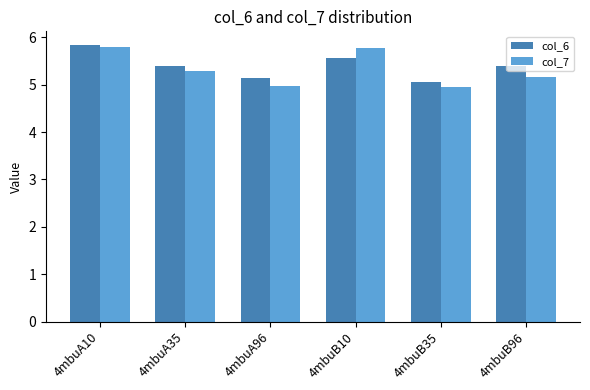

What is the value of the col_7 bar at the 5th from the left?

5.0